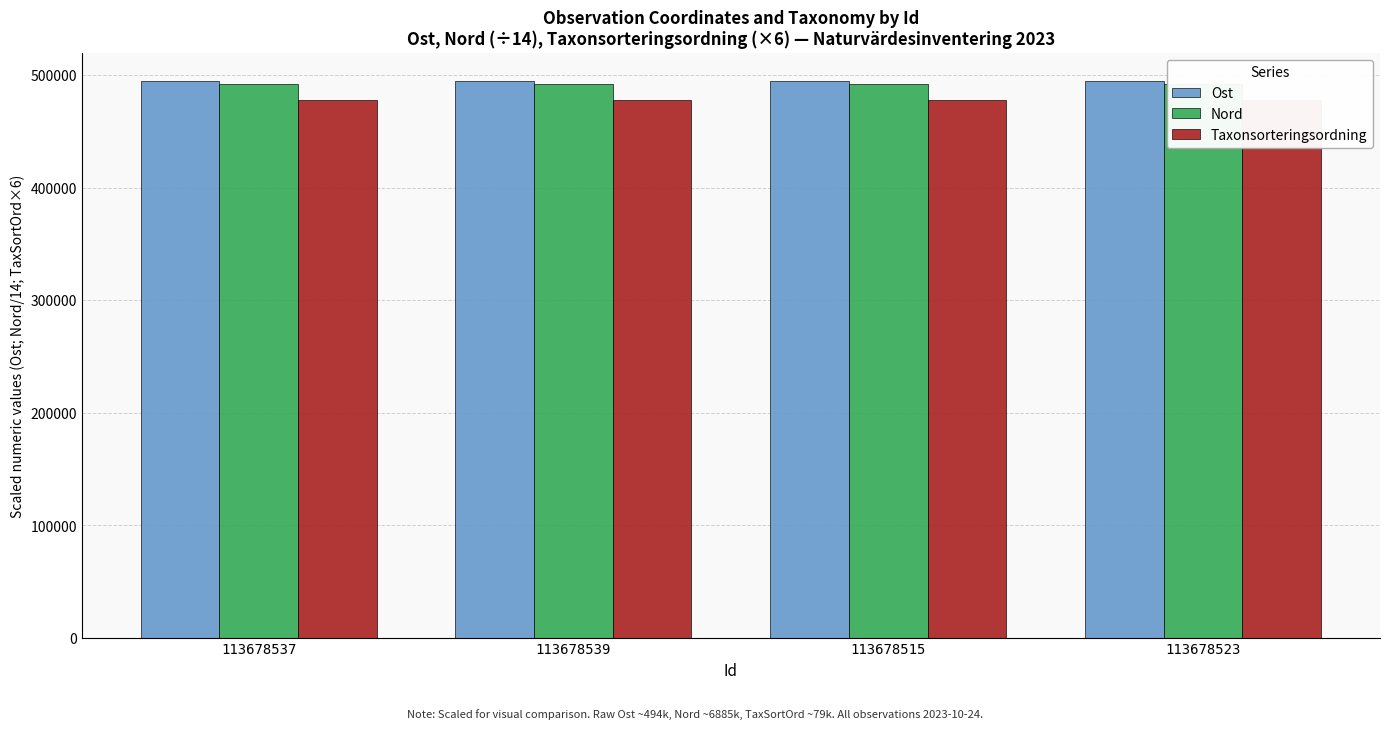

Count the number of data series in this chart.

3